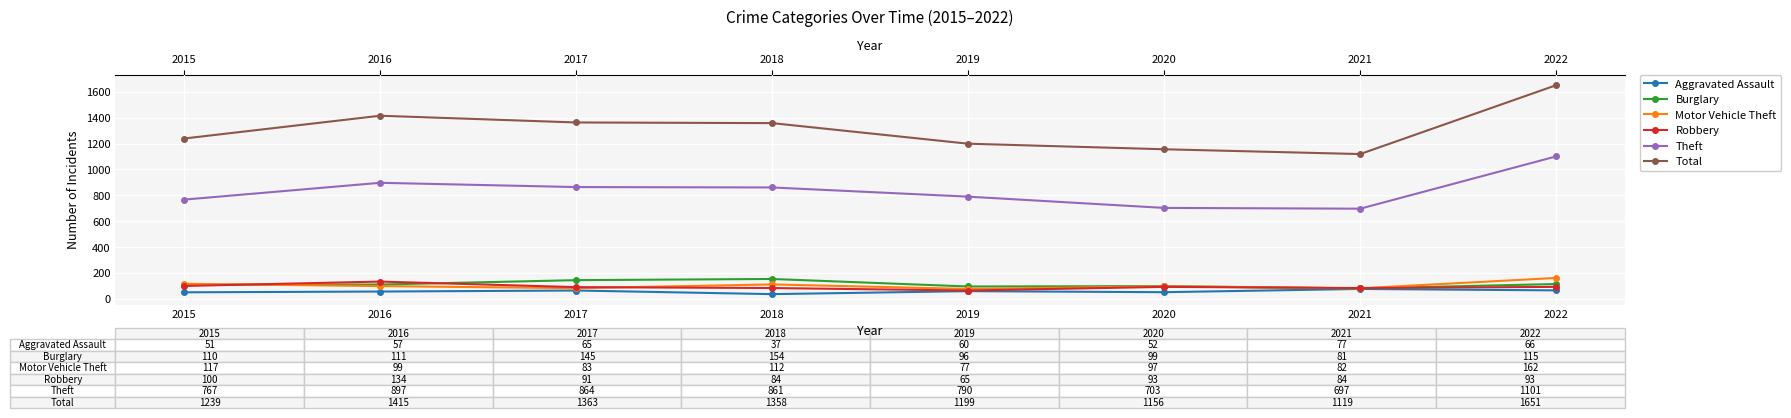

The Motor Vehicle Theft series shows 83 at 2017. True or false?

True